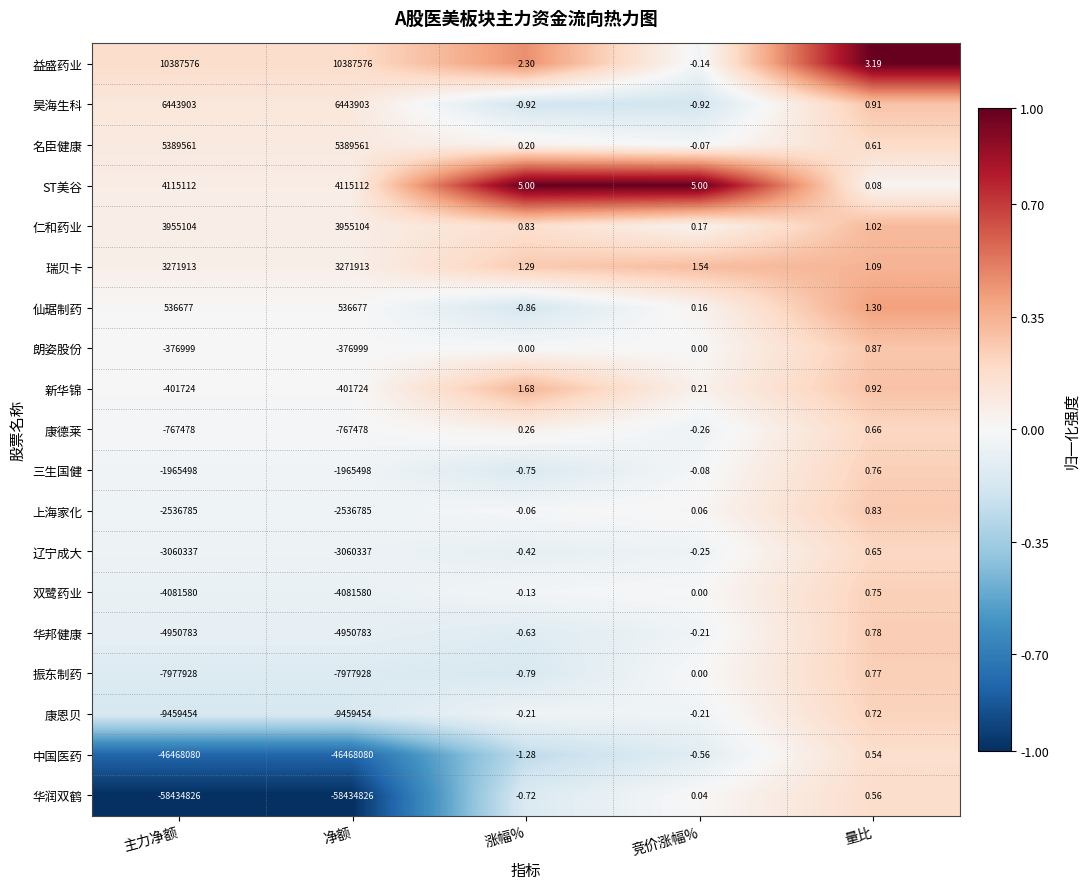

At which category is the sum across all series the highest?

量比